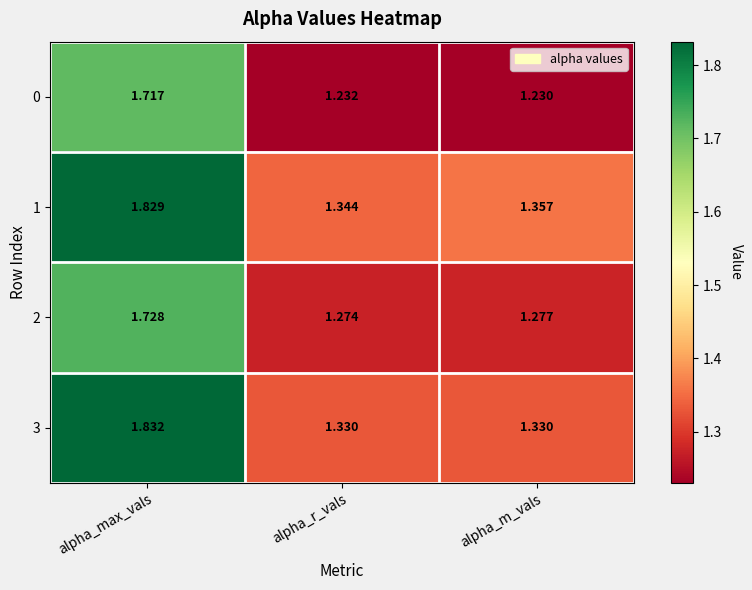

At which category is the sum across all series the highest?

alpha_max_vals